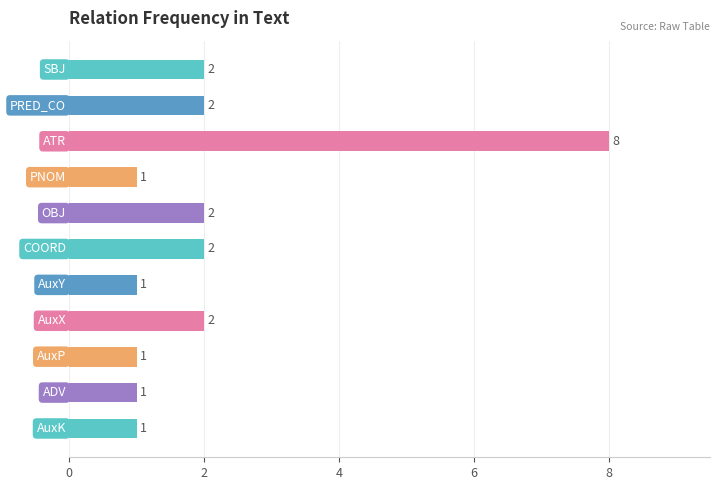

What is the difference between the maximum and minimum values?

7